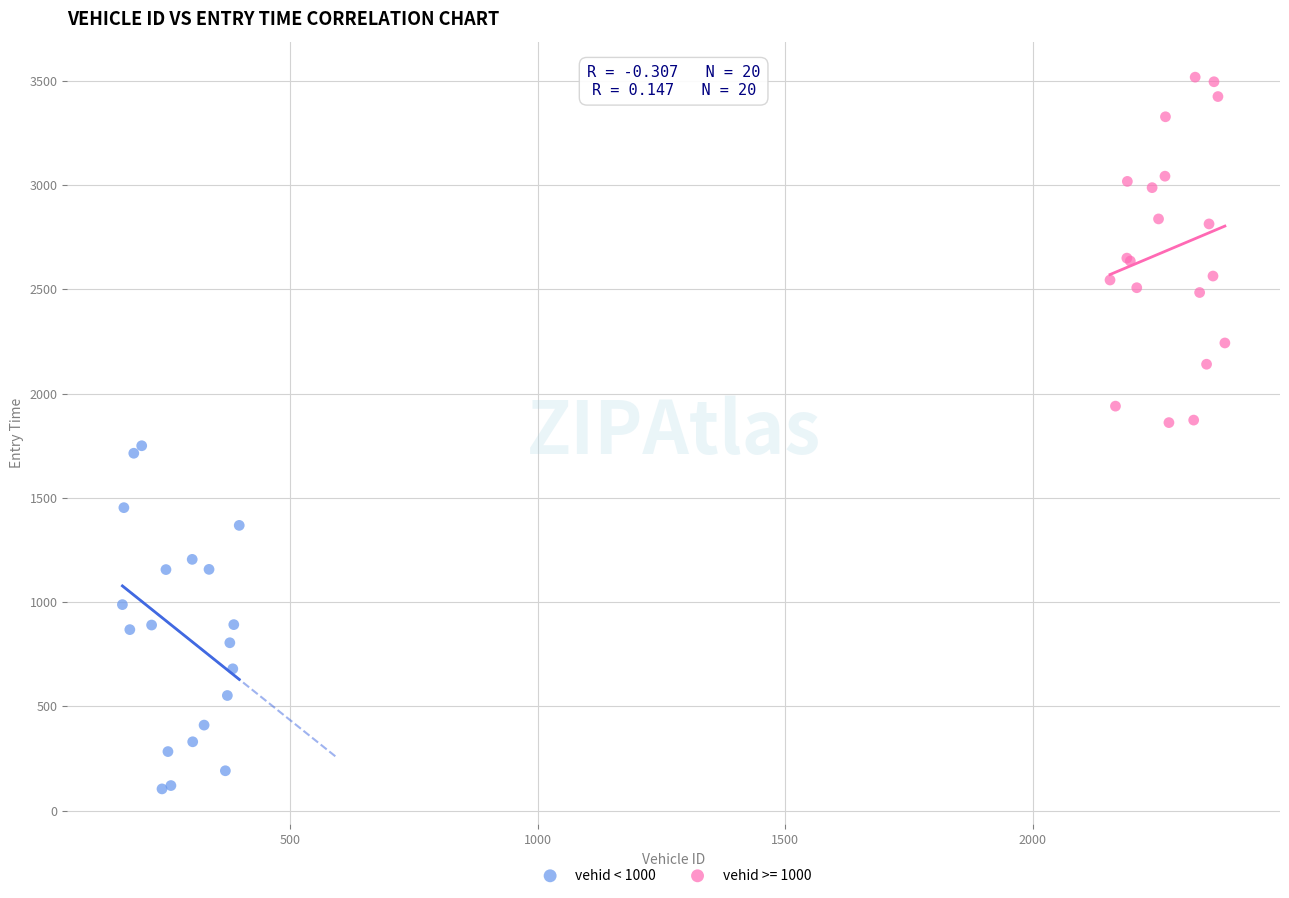

Which series has the widest spread of Y values?

vehid >= 1000